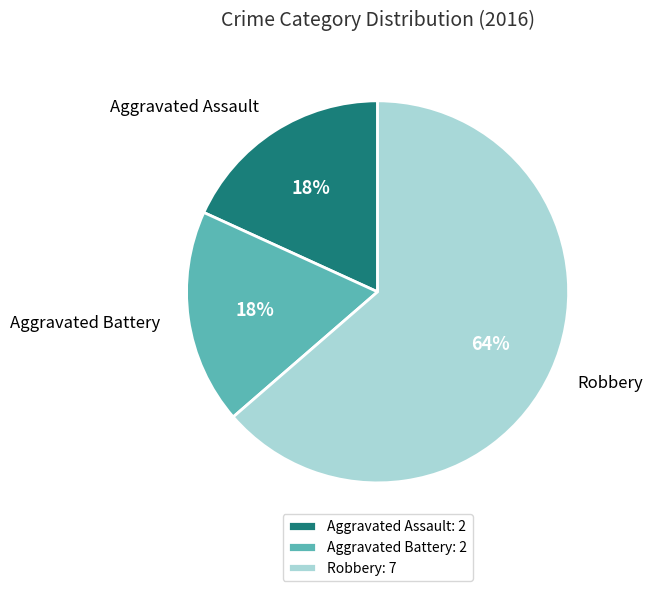

Which category has the biggest portion of the pie?

Robbery